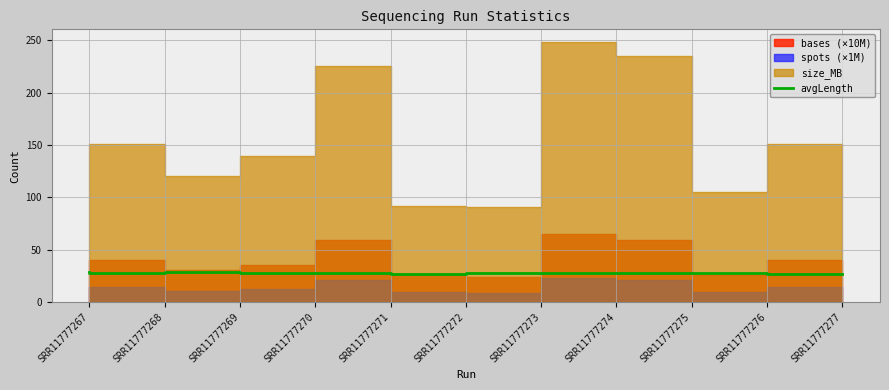

Does the chart have visible grid lines?

Yes